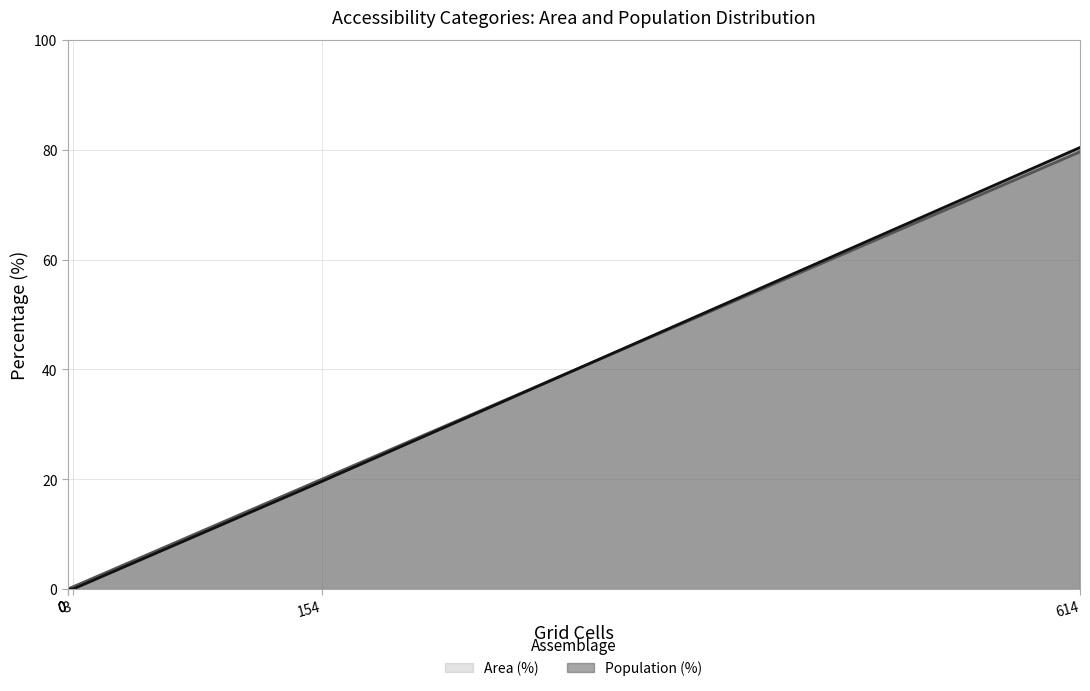

True or false: Population (%) and Area (%) cross at least once.

False